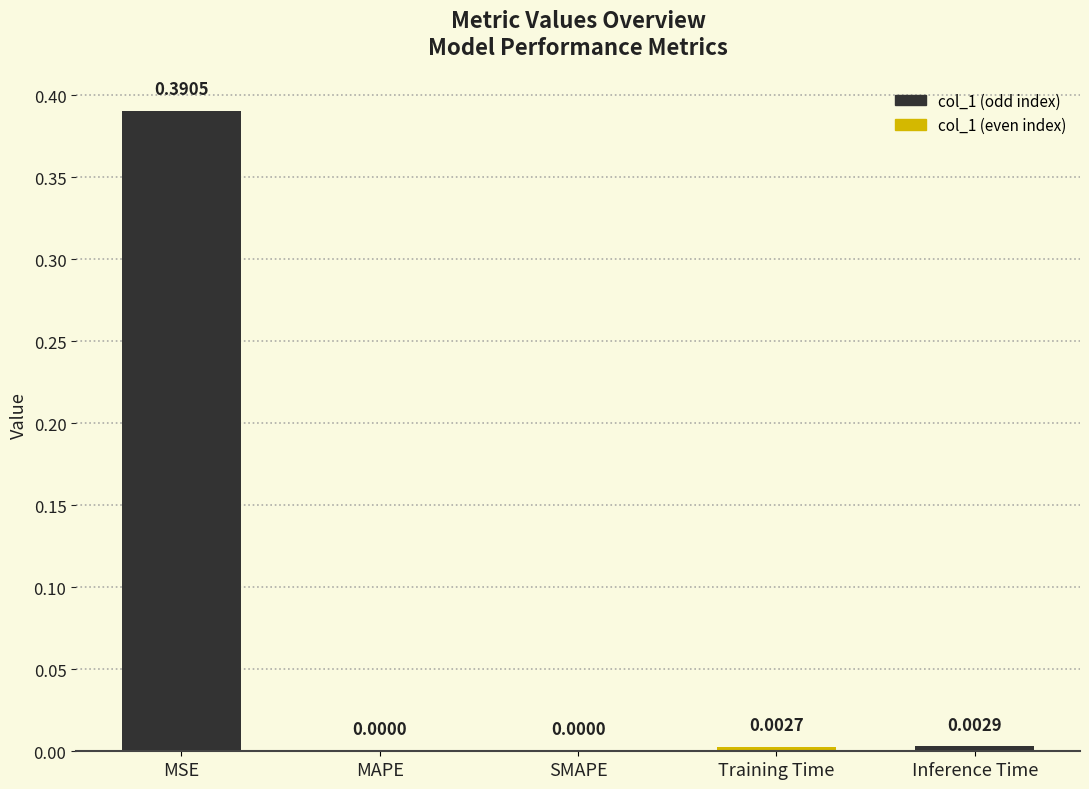

At which category does the chart reach its peak across all series?

MSE